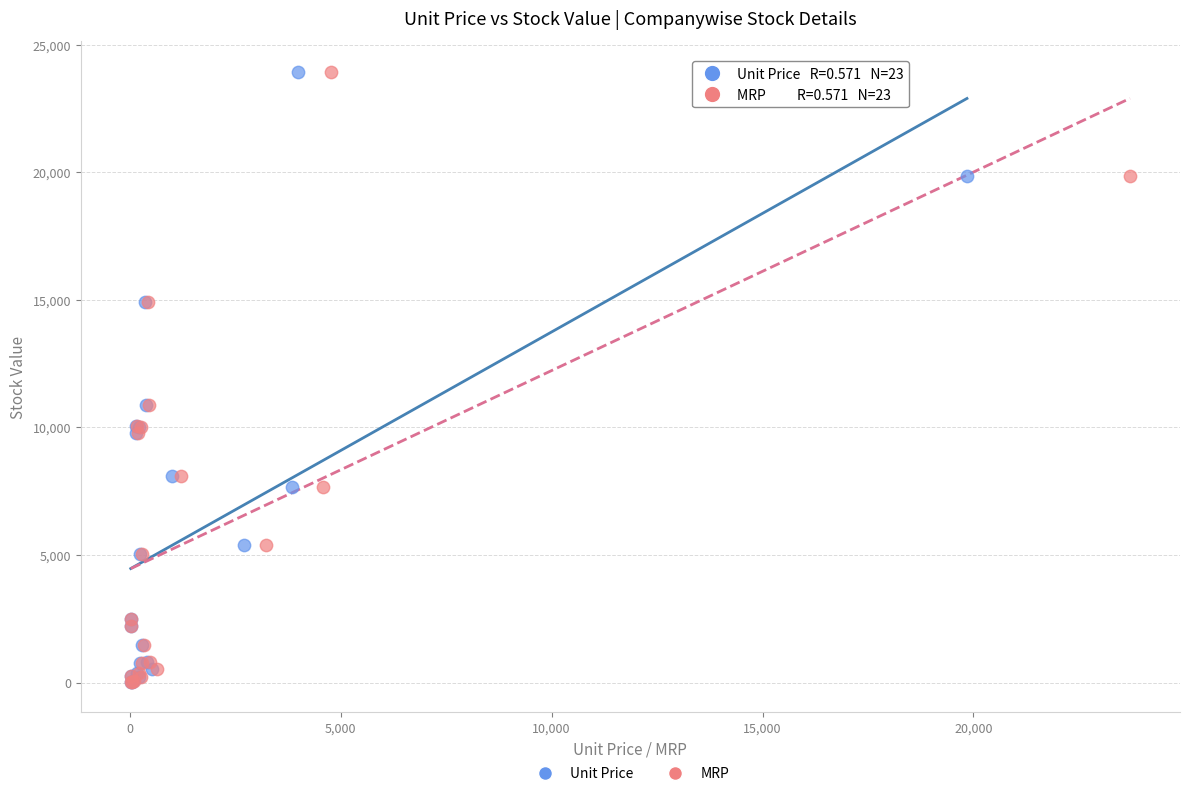

What are all the series names shown in the legend?

Unit Price, MRP